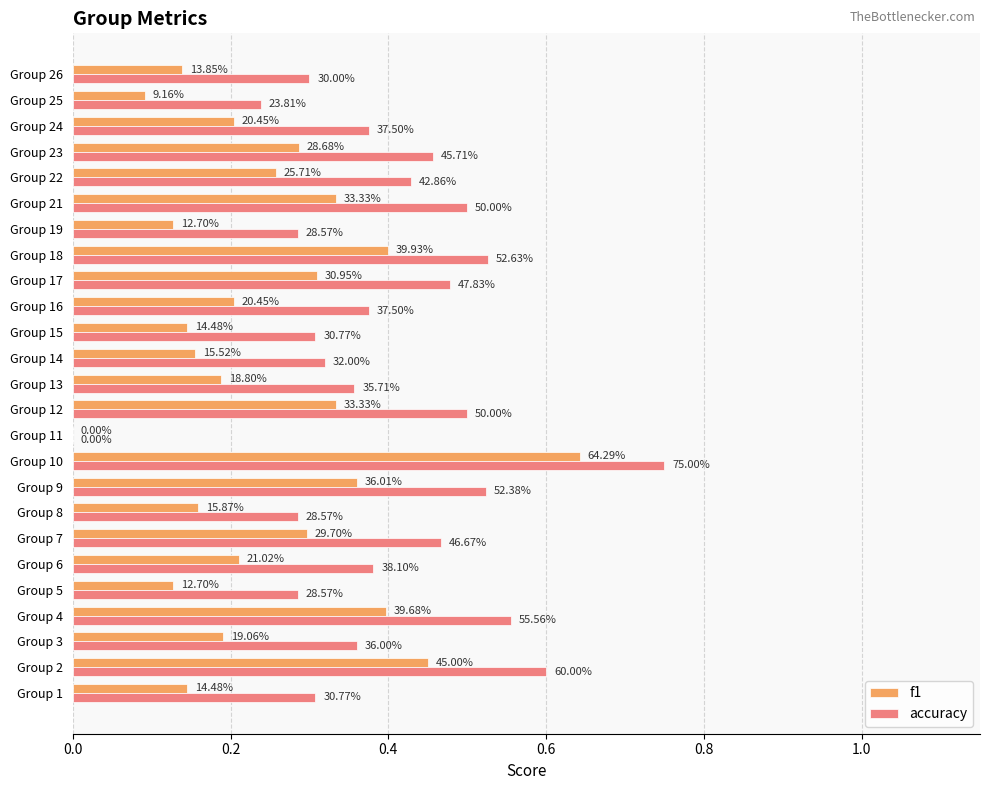

List the series in order of their peak value, highest first.

accuracy, f1